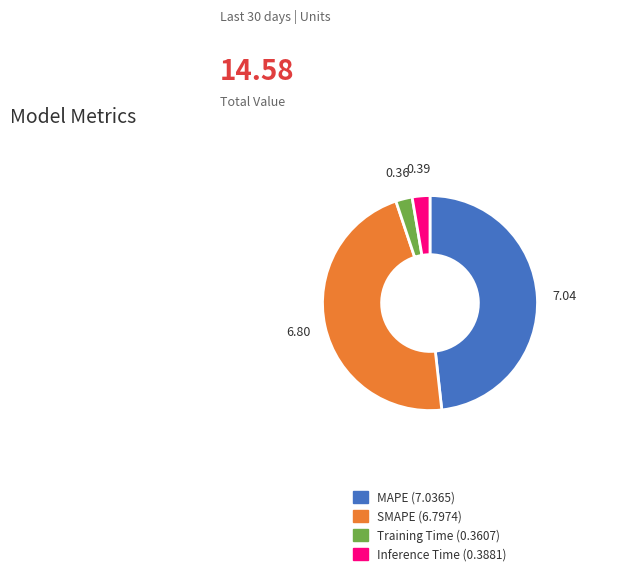

Which has a higher value, MAPE or Training Time?

MAPE